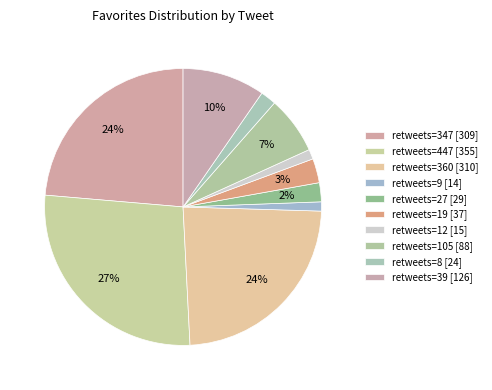

How many slices are in this pie chart?

10